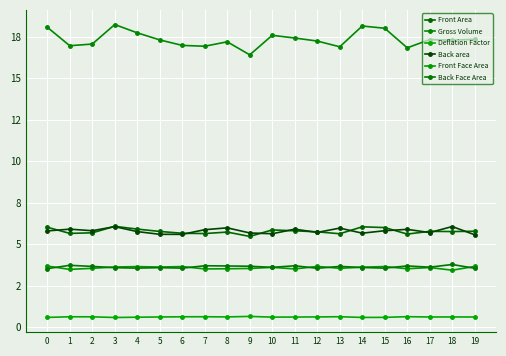

True or false: Front Face Area has more than 1 points higher than both neighbors.

True